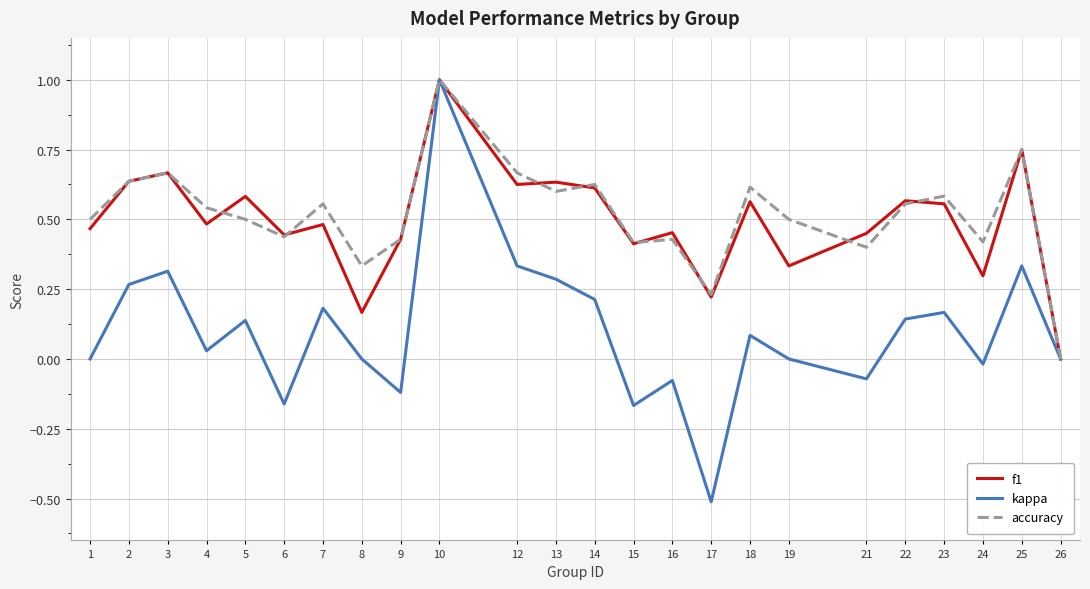

What is the highest value of the f1 series?

1.0